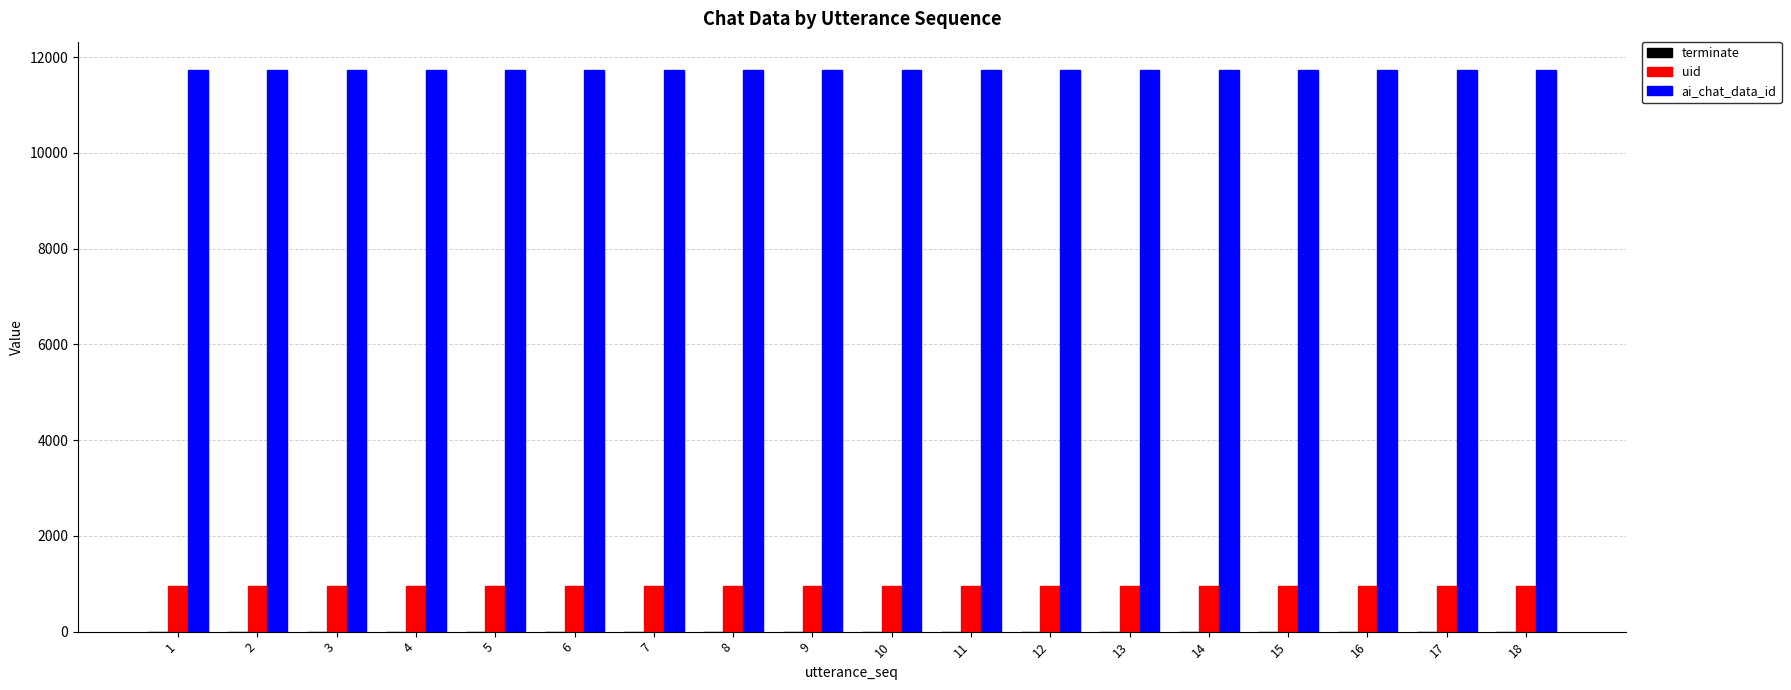

Which series has the largest total across all categories?

ai_chat_data_id